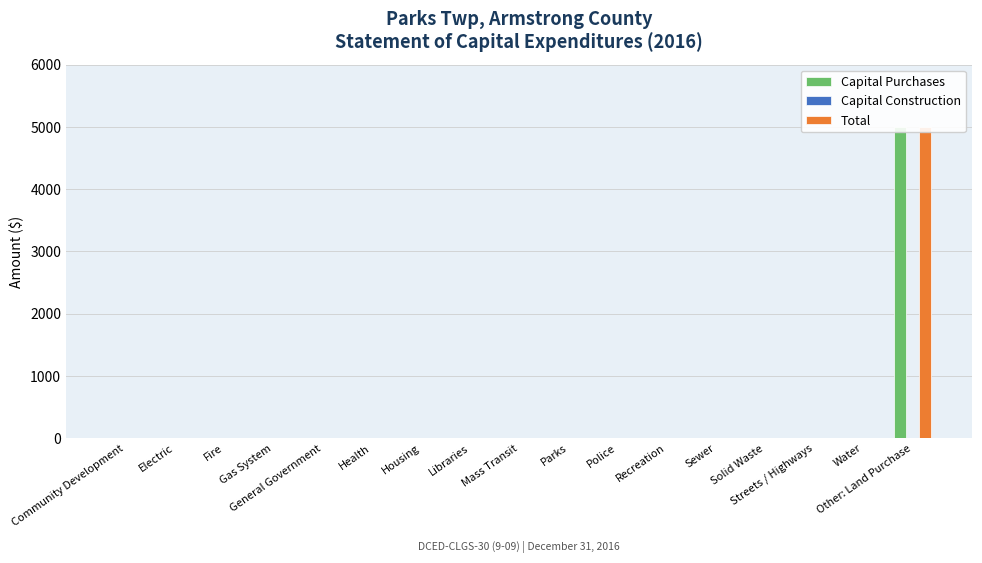

What position from the left is Streets / Highways?

15